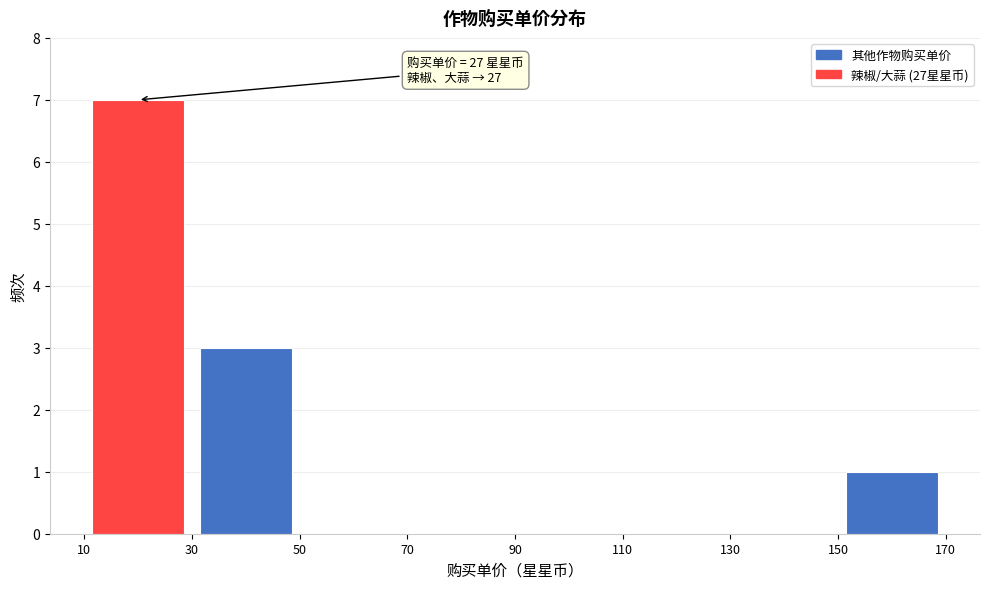

Which range on the x-axis has the tallest bar?

10 to 30